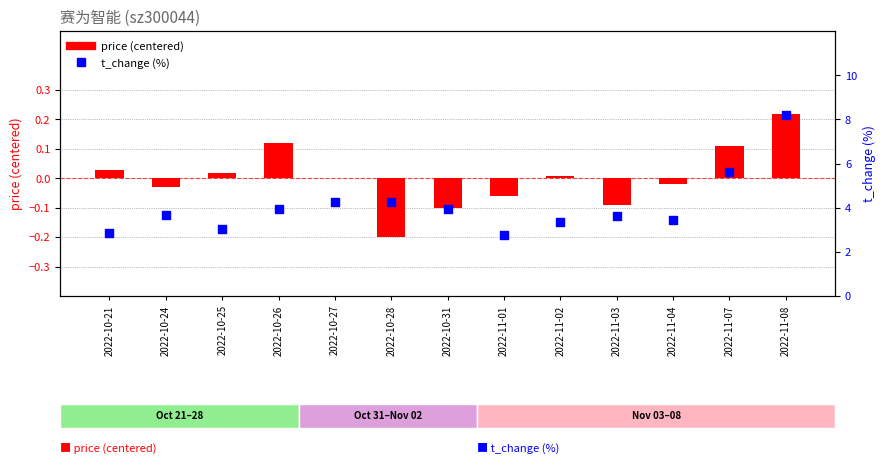

At which category is the sum across all series the highest?

2022-11-08